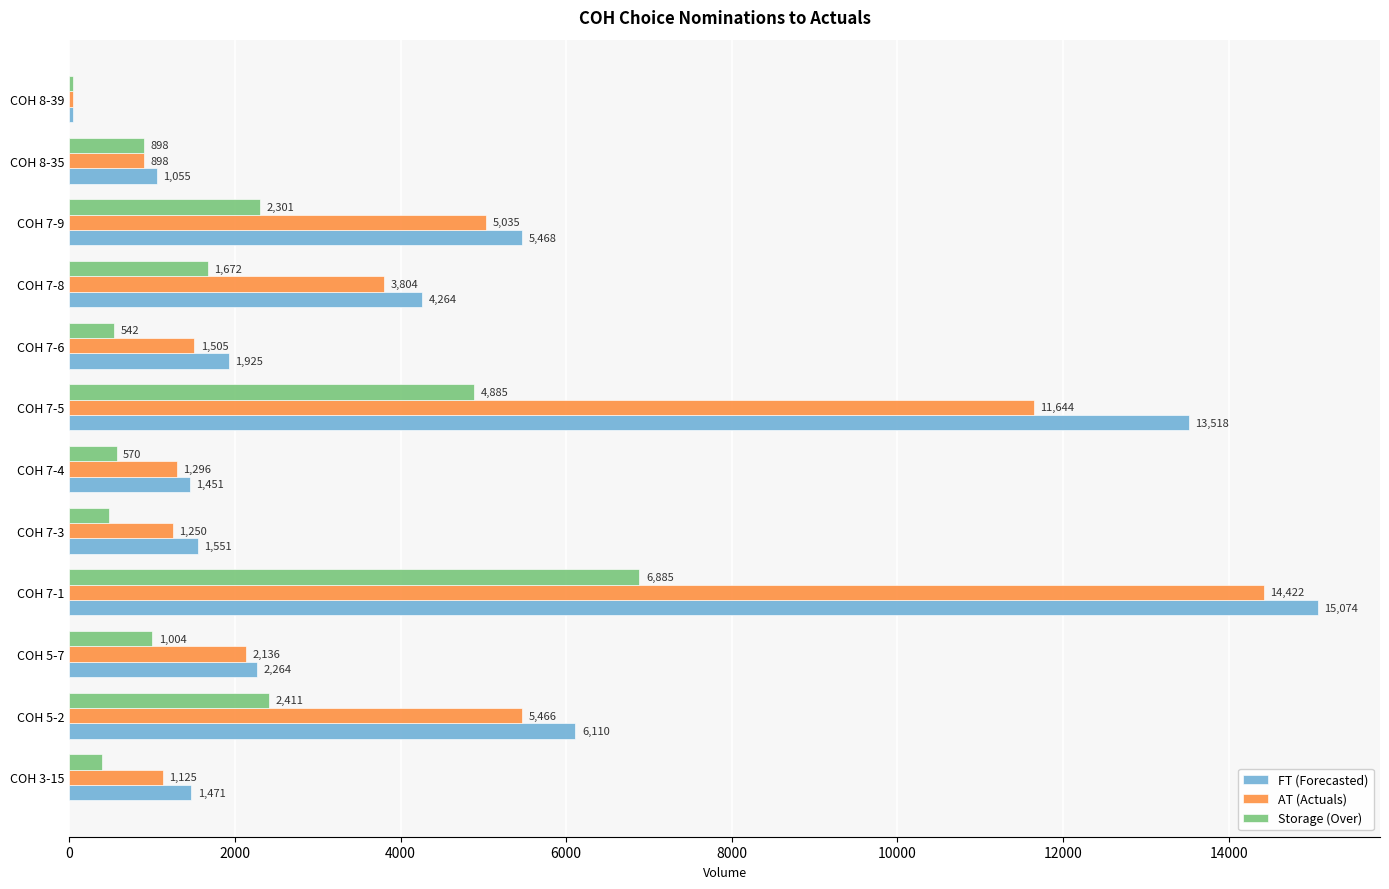

What is the total value across all series at COH 7-1?

36381